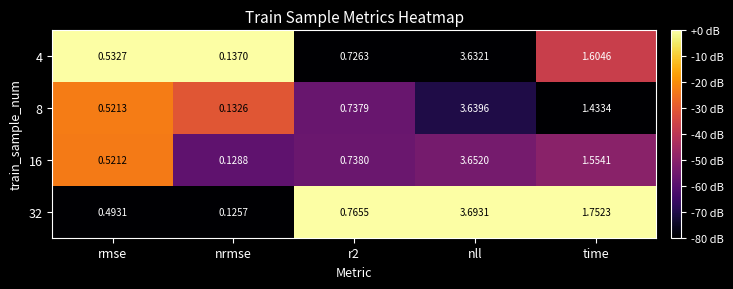

Is the value of 4 at time greater than the value of 32 at time?

No